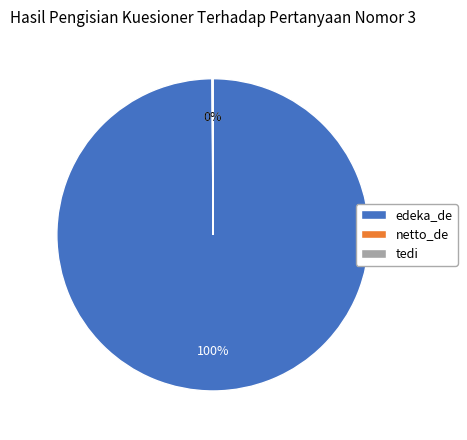

What percentage is the edeka_de slice, to the nearest percent?

100%